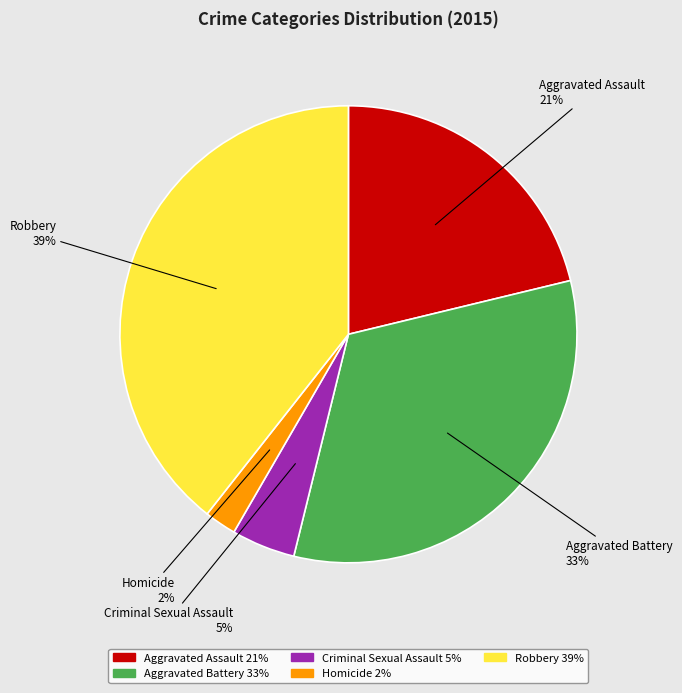

To the nearest percent, what portion does Aggravated Battery represent?

33%